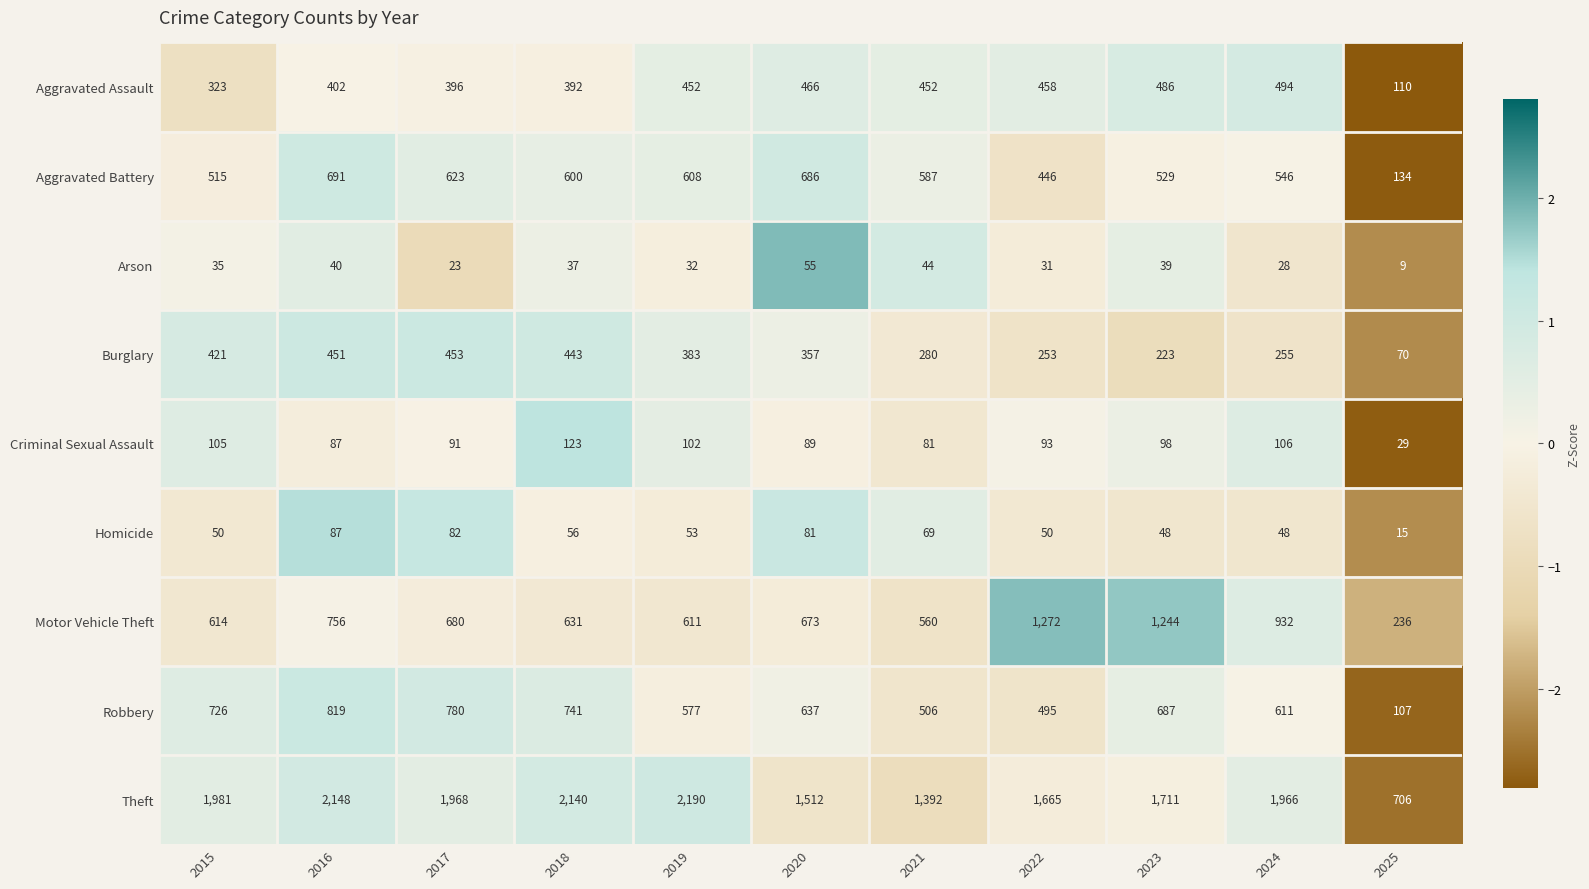

What is the sum of the Homicide values at 2015 and 2017?

132